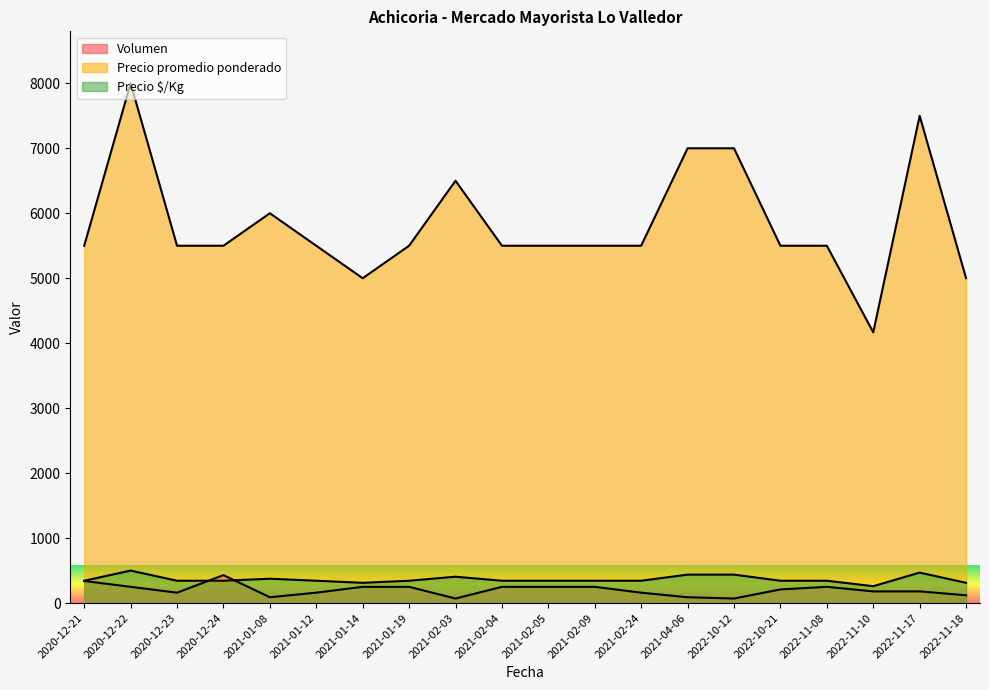

What is the minimum value shown in the chart?

70